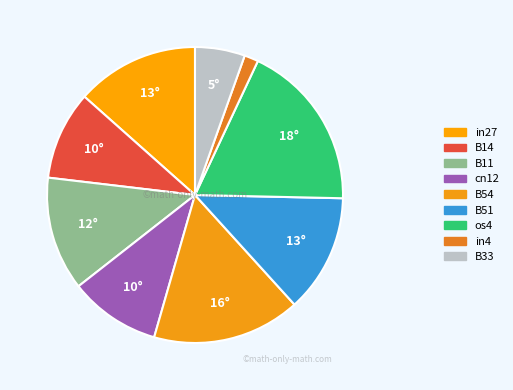

What is the largest slice in the pie chart?

os4